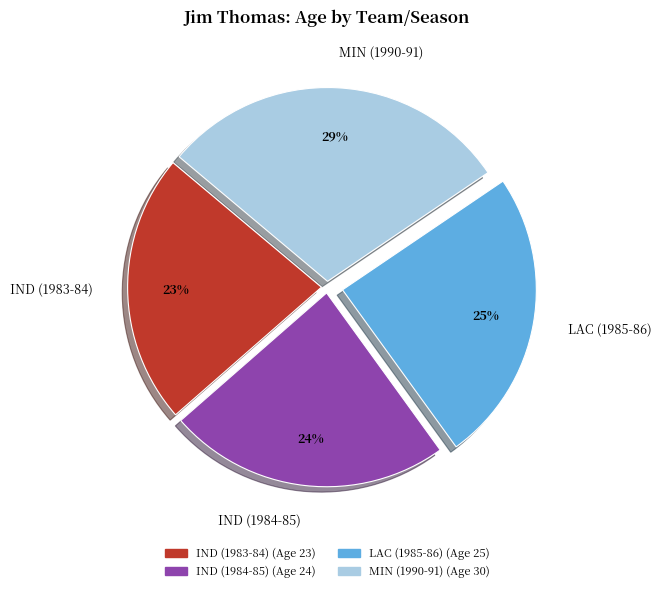

The IND (1984-85) slice represents 24% of the pie. True or false?

True